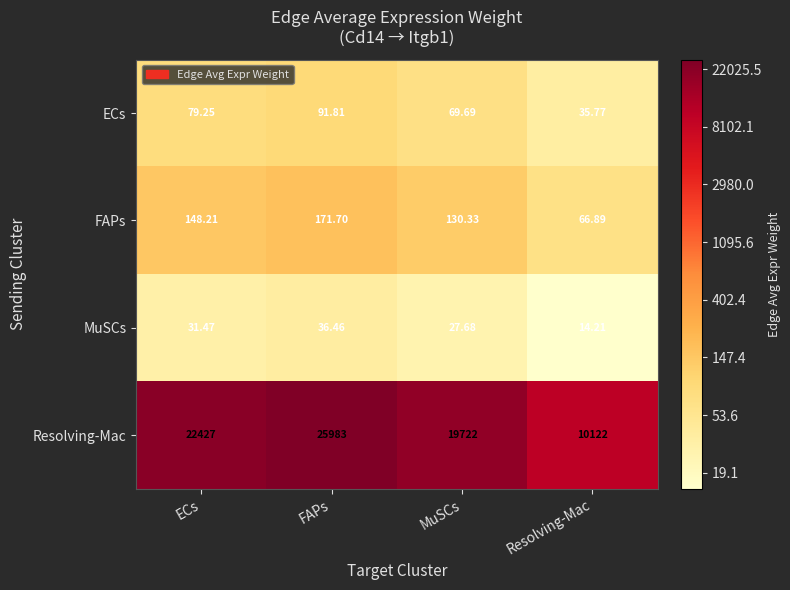

Where does the FAPs series first go above 148?

ECs